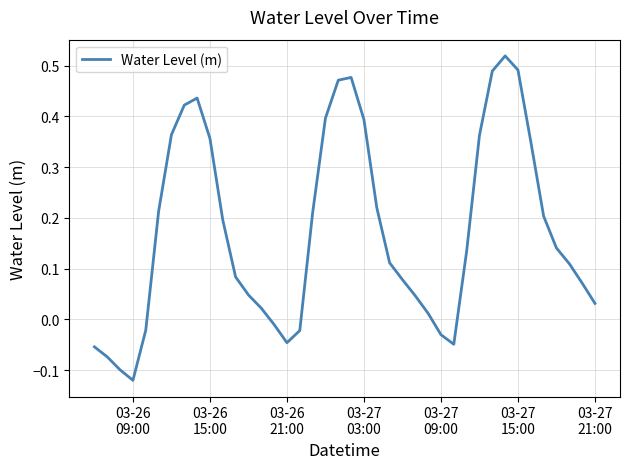

What is the difference between the maximum and minimum values?

0.6